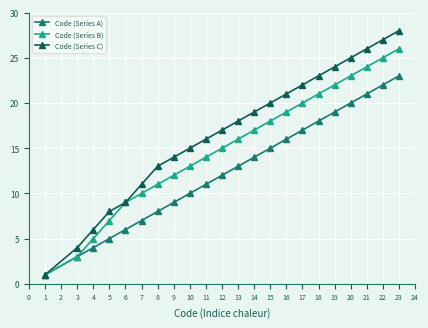

Where is Code (Series A) nearest to the value 12?

12